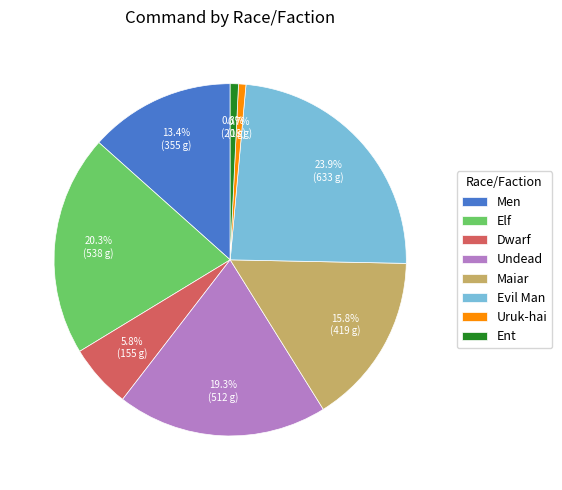

How many segments does this pie chart have?

8